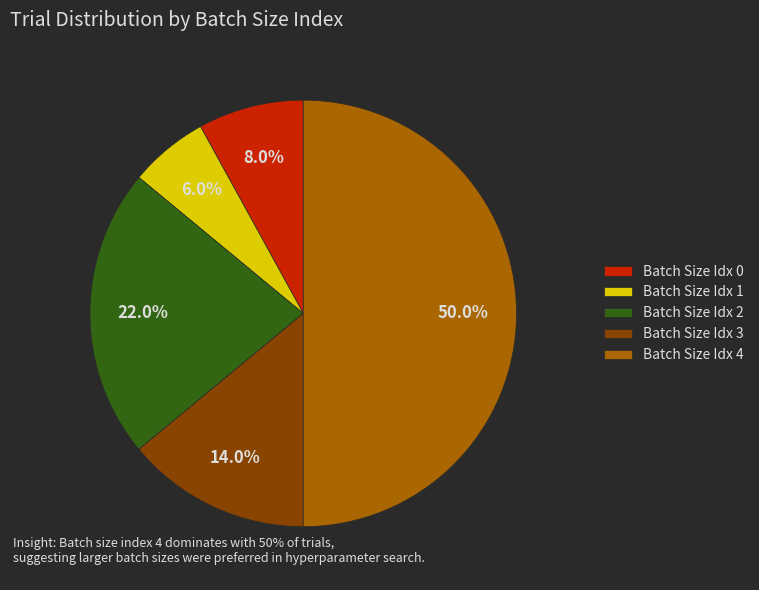

Between Batch Size Idx 0 and Batch Size Idx 4, which is larger?

Batch Size Idx 4